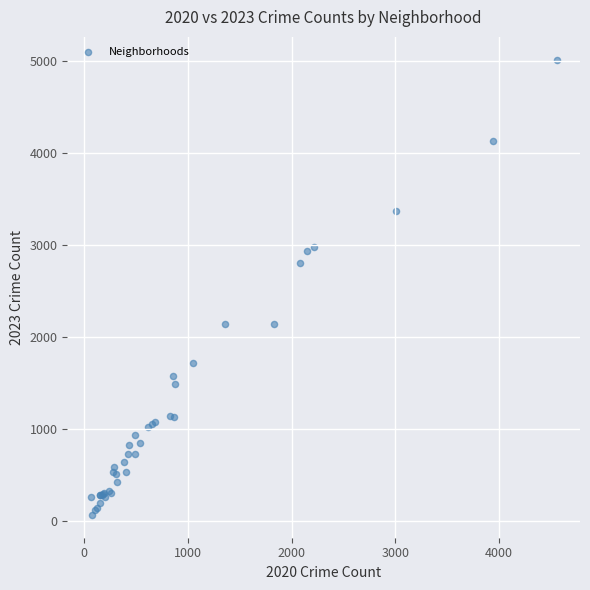

What Y value in the scatter plot is closest to 2544?

2807